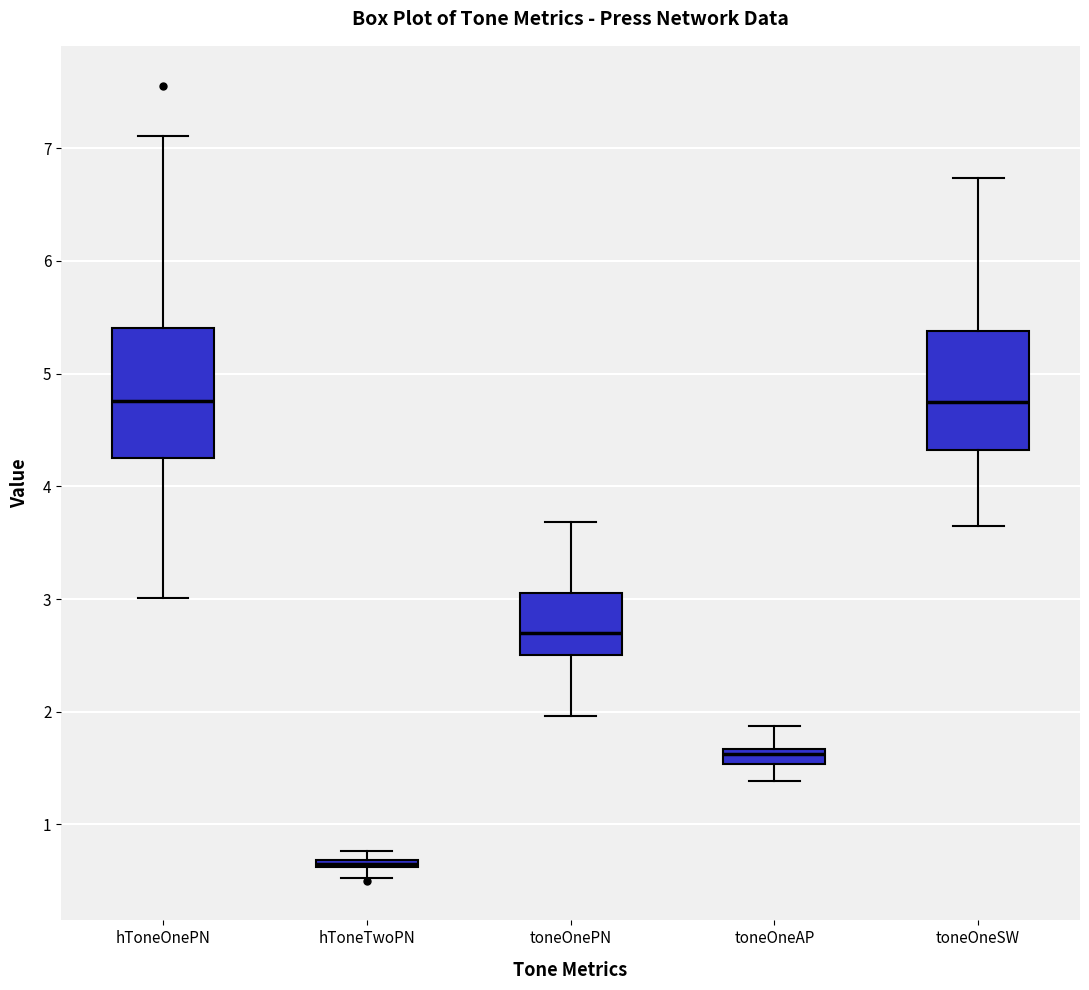

Where is the upper edge of the box for hToneTwoPN on the y-axis? The values are not printed on the chart, so give them approximately, as read against the axis.

0.7